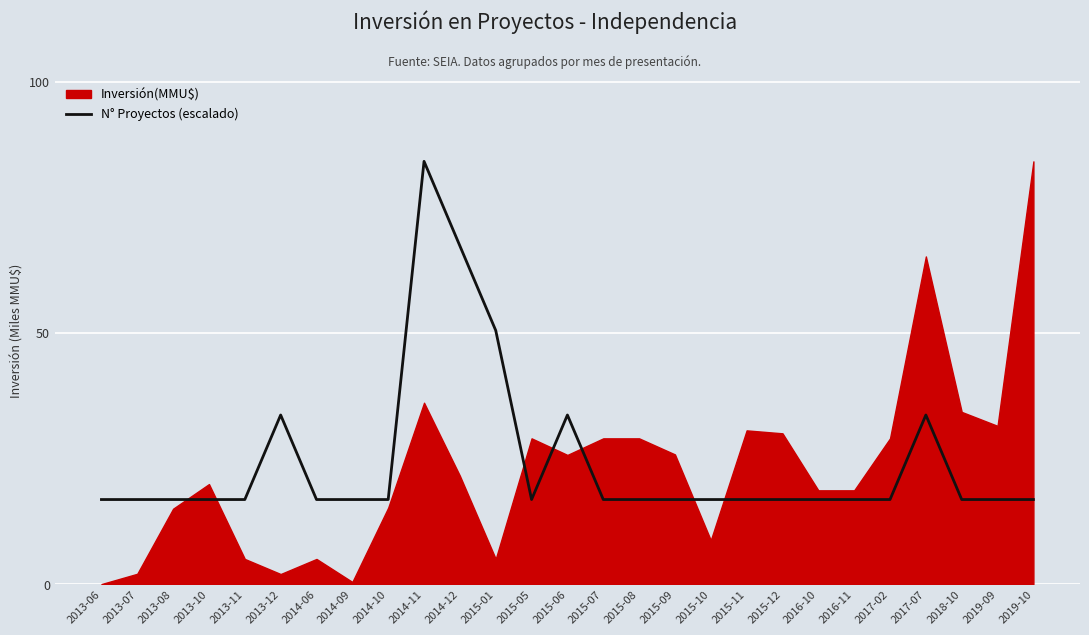

What is the lowest value of the N° Proyectos (escalado) series?

16.8